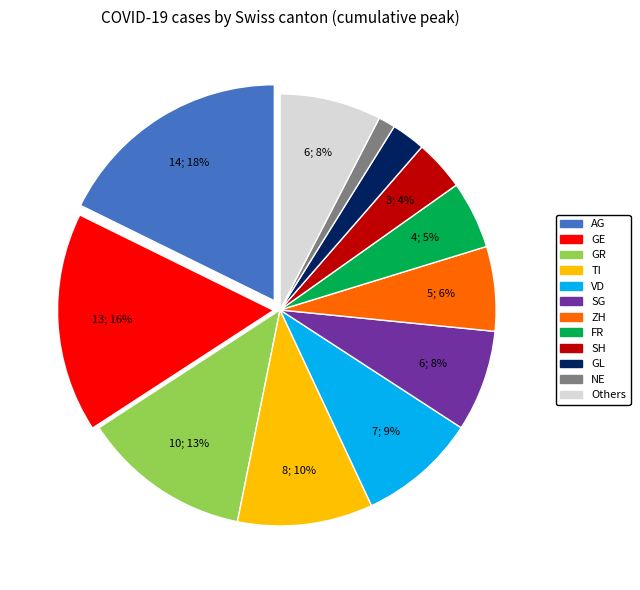

Which slice is the largest?

AG